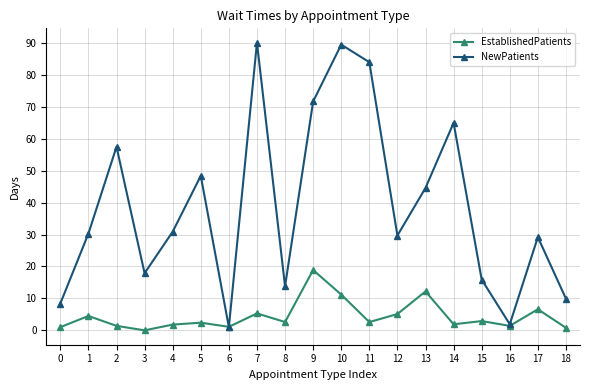

How many lines are shown in the chart?

2